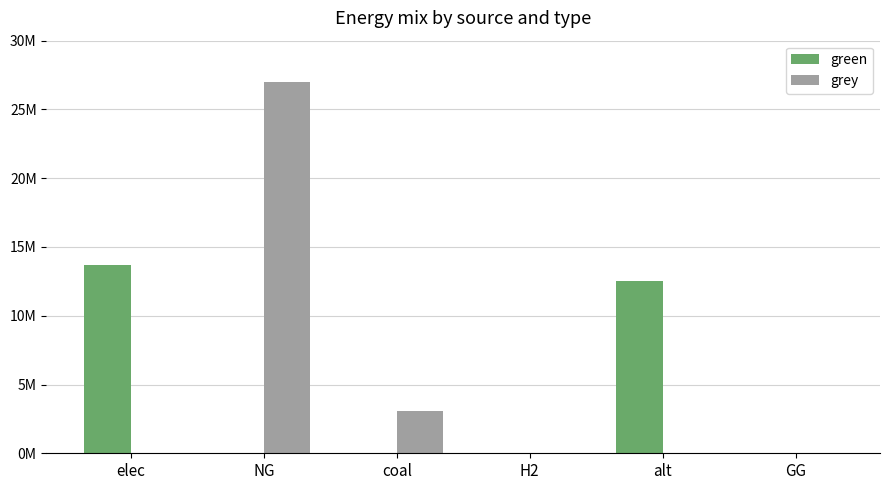

Rank the series by their maximum value, from lowest to highest.

green, grey